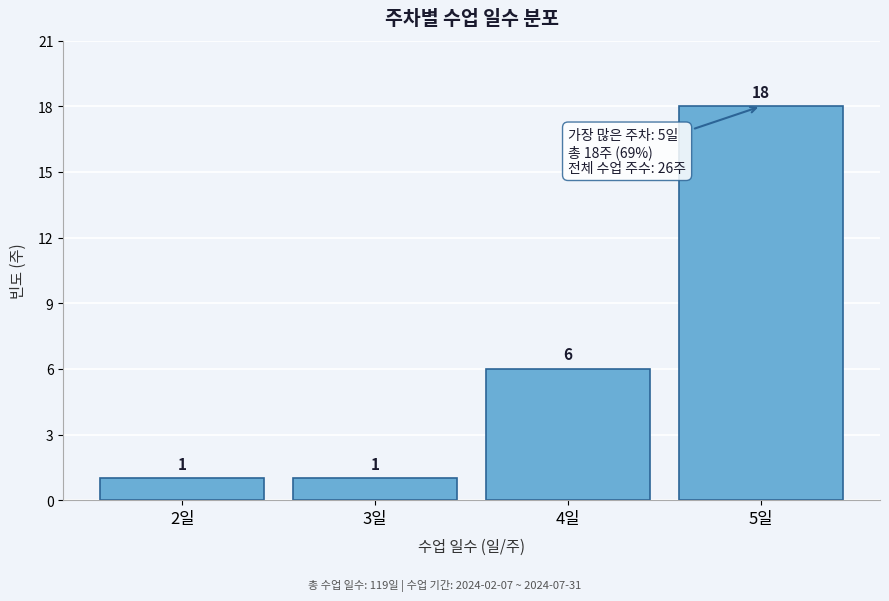

What is the height of the bar covering 3.5 to 4.5 on the x-axis?

6